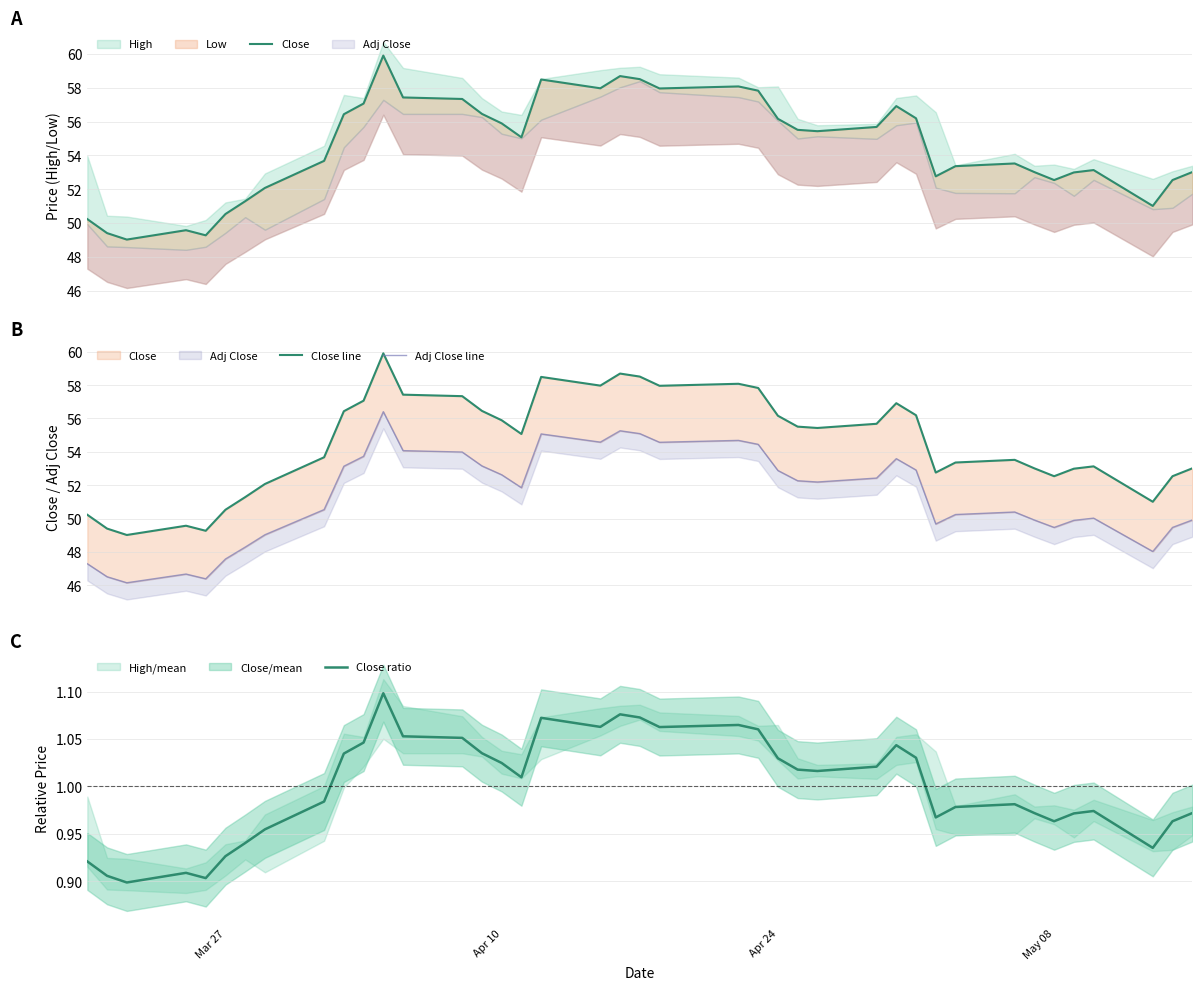

The value of Close line at 11 is 83.4. True or false?

False